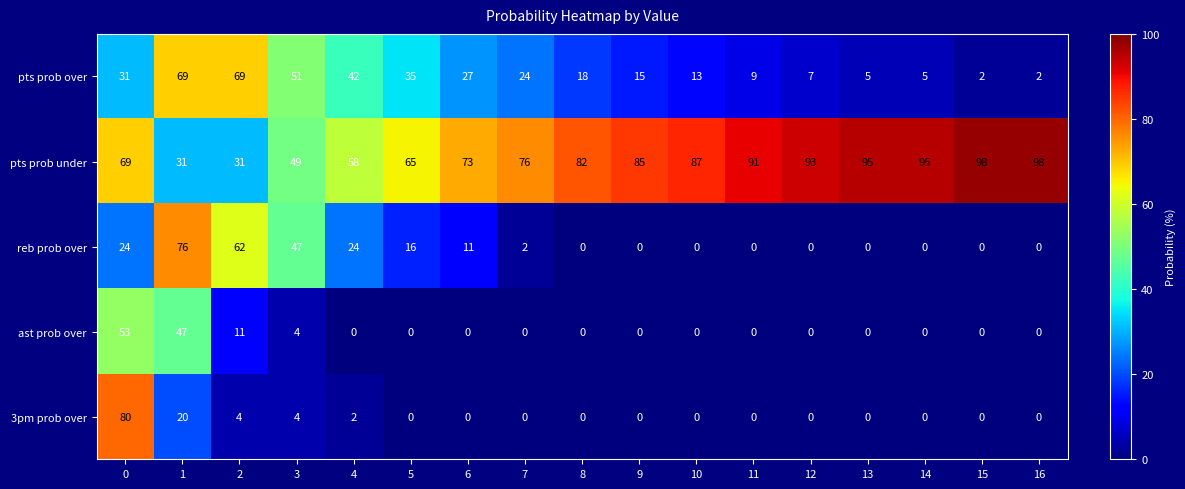

List the series in order of their peak value, lowest first.

ast prob over, pts prob over, reb prob over, 3pm prob over, pts prob under